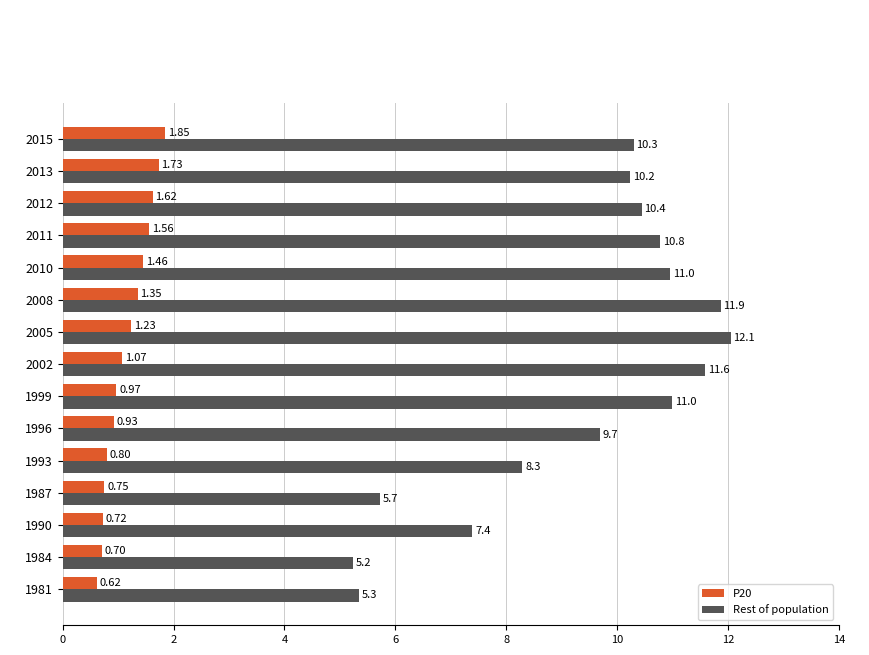

At 1987, list the series in order from smallest to largest.

P20, Rest of population